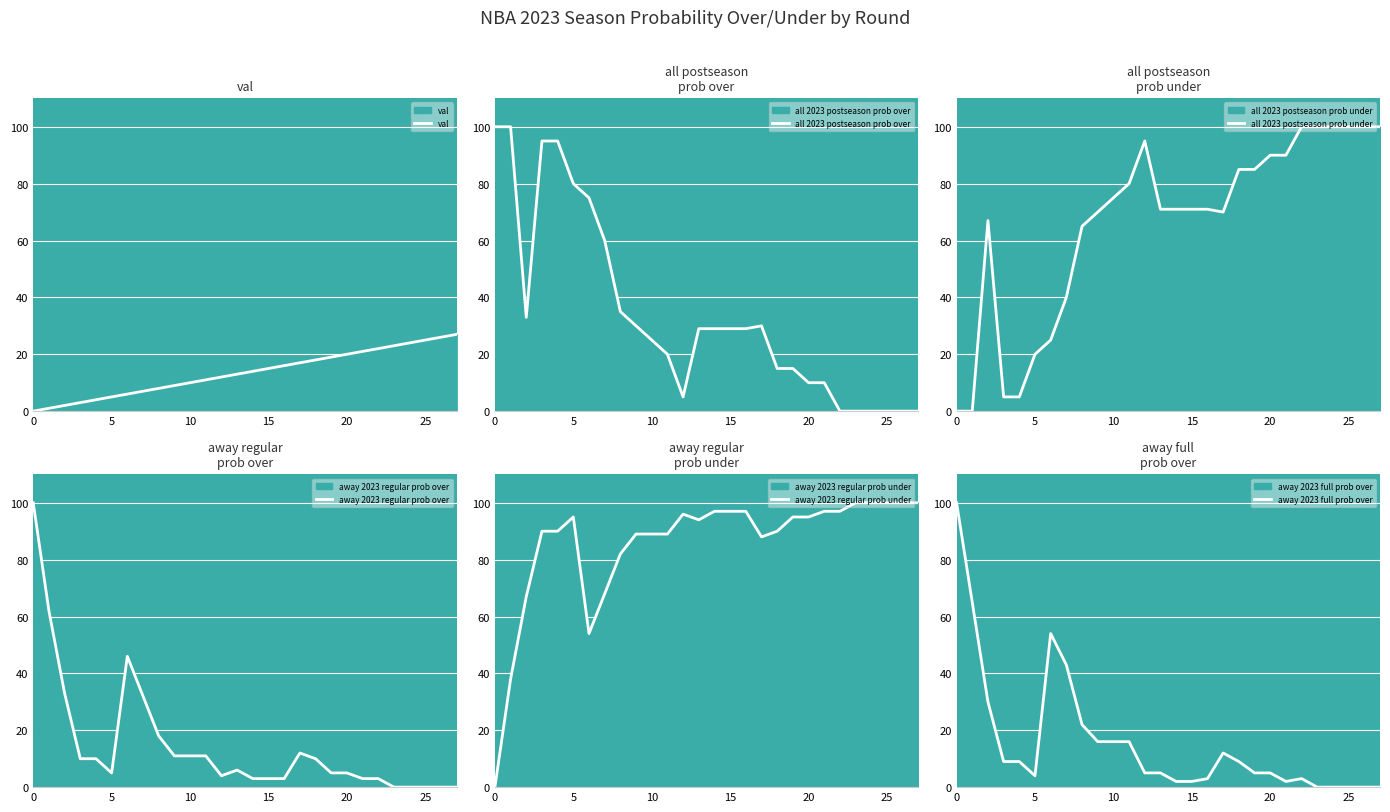

What is the spread (max minus min) of values at 27?

100